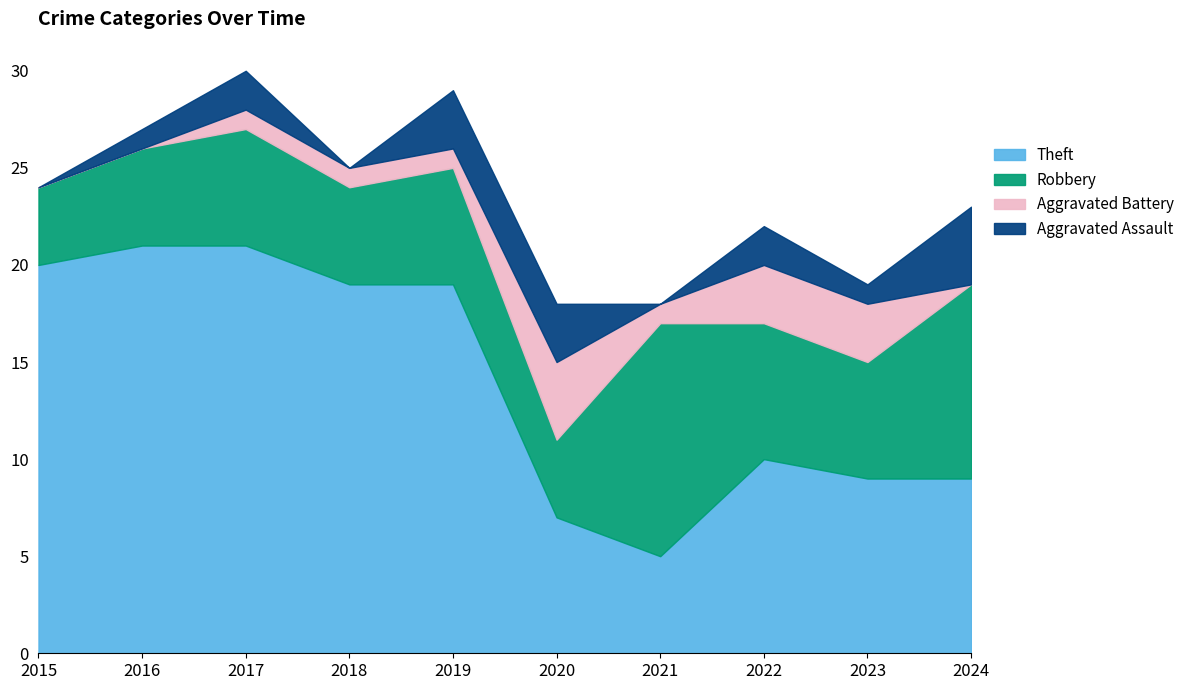

How many lines are shown in the chart?

4